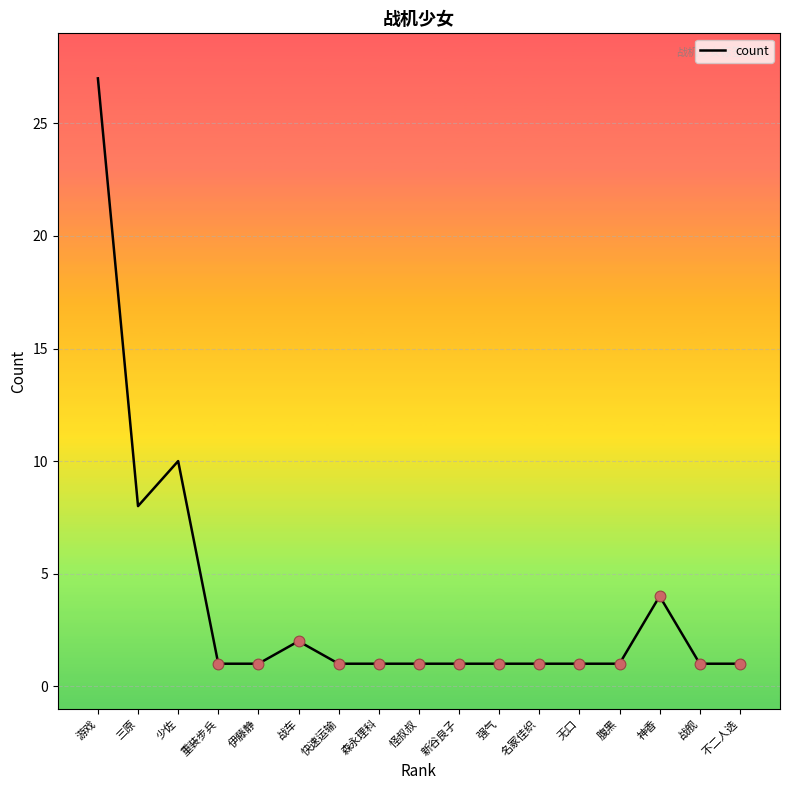

Approximately how many times larger is the value at 无口 compared to 快速运输?

1.0